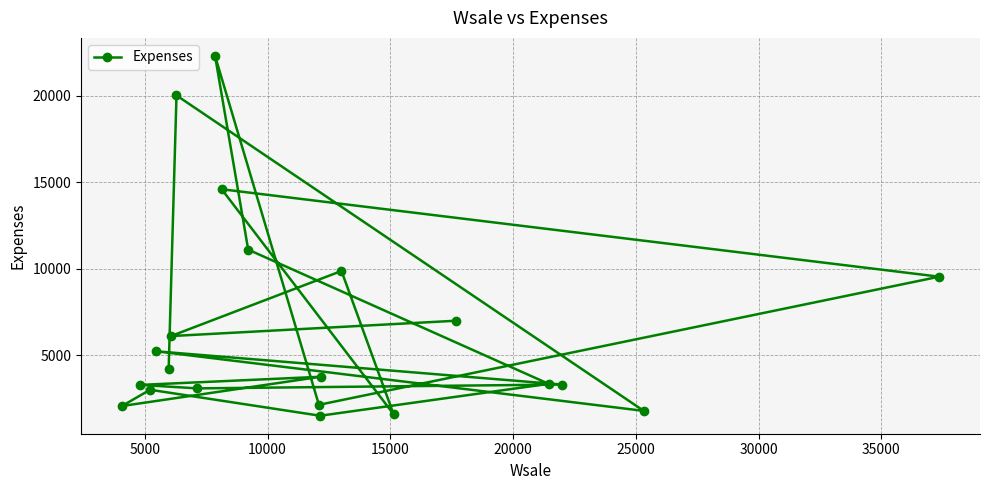

What is the minimum value shown in the chart?

1520